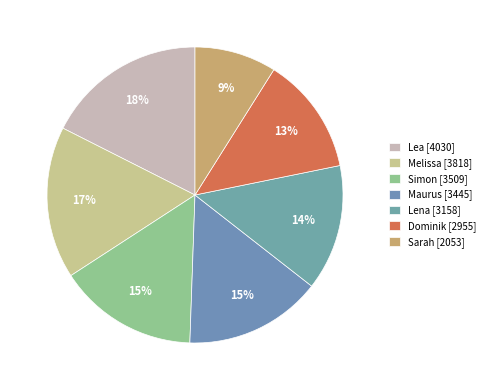

How many segments does this pie chart have?

7